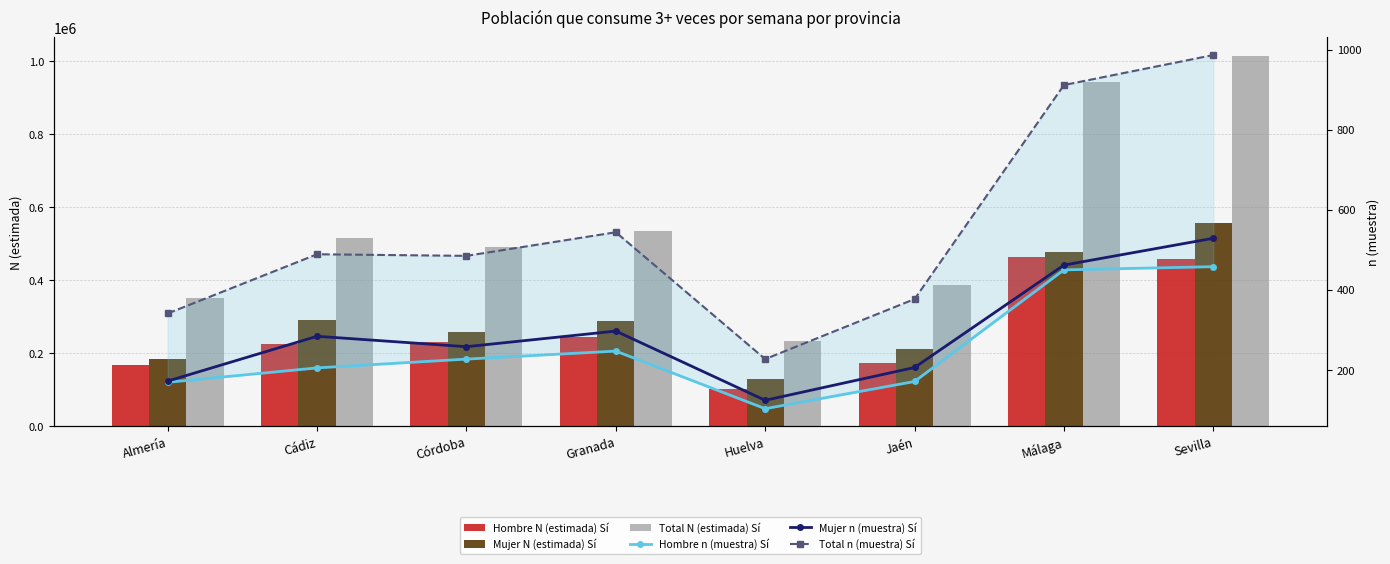

Reading left to right, extract all data points from this chart.

Hombre N (estimada) Sí: Almería=167031	Cádiz=224597	Córdoba=231536	Granada=246068	Huelva=103523	Jaén=174732	Málaga=465119	Sevilla=458524
Mujer N (estimada) Sí: Almería=185947	Cádiz=290437	Córdoba=258748	Granada=288551	Huelva=130004	Jaén=212265	Málaga=478864	Sevilla=556754
Total N (estimada) Sí: Almería=352978	Cádiz=515034	Córdoba=490284	Granada=534619	Huelva=233527	Jaén=386998	Málaga=943982	Sevilla=1015278
Hombre n (muestra) Sí: Almería=169	Cádiz=205	Córdoba=227	Granada=247	Huelva=103	Jaén=171	Málaga=450	Sevilla=458
Mujer n (muestra) Sí: Almería=172	Cádiz=284	Córdoba=258	Granada=297	Huelva=124	Jaén=206	Málaga=462	Sevilla=529
Total n (muestra) Sí: Almería=341	Cádiz=489	Córdoba=485	Granada=544	Huelva=227	Jaén=377	Málaga=912	Sevilla=987